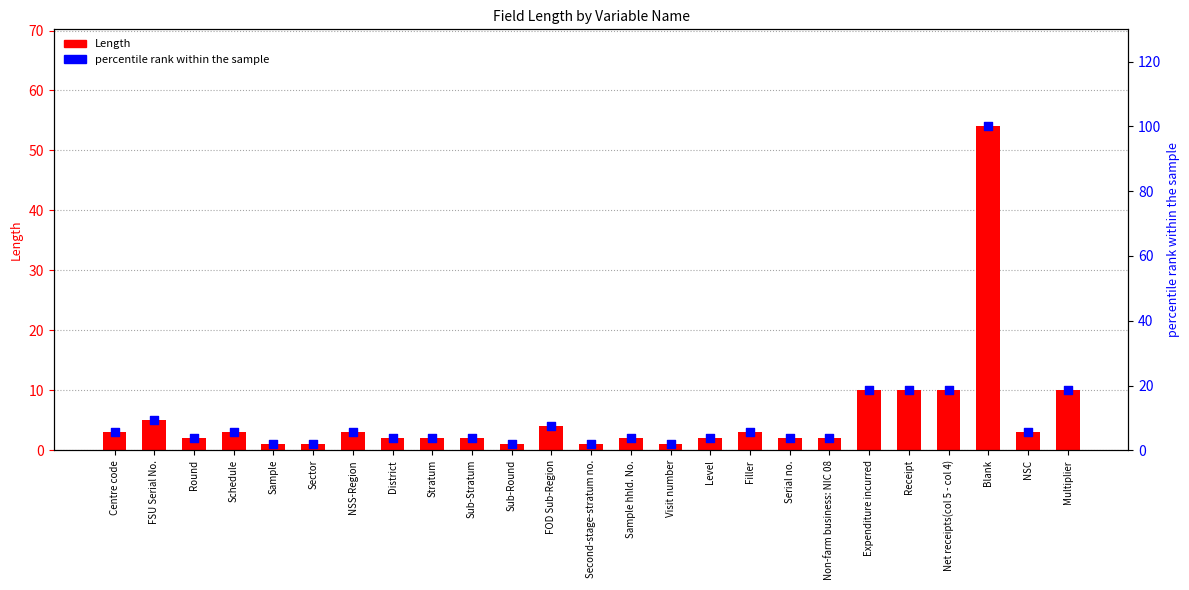

Which series has the largest total across all categories?

percentile rank within the sample